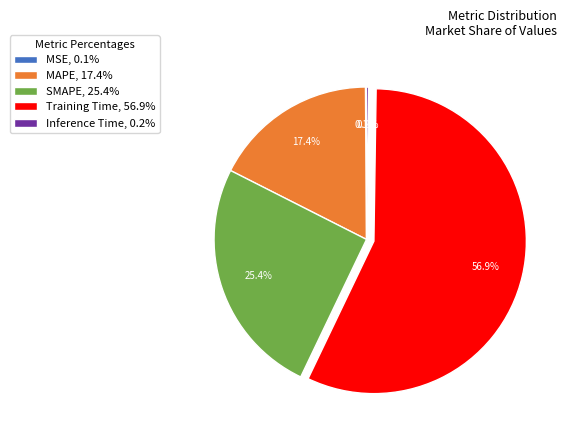

Is there a majority slice in this chart?

Yes